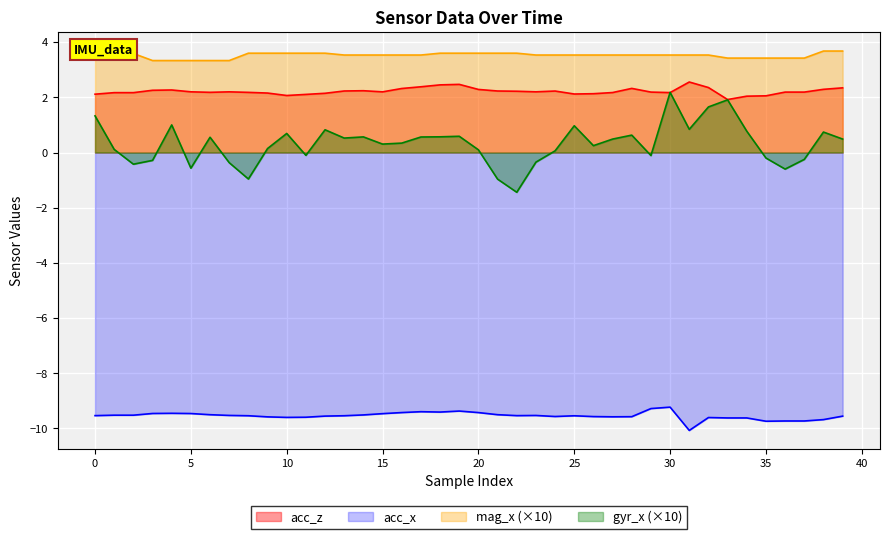

What is the greatest value displayed?

3.7